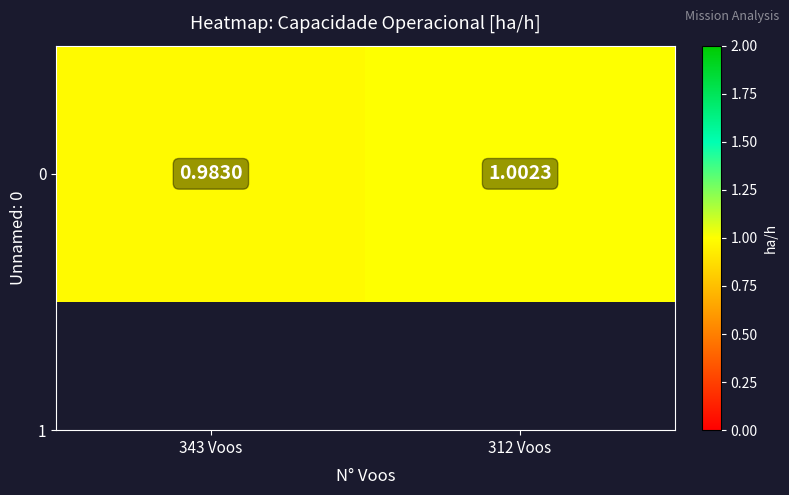

How many data points are less than 1?

1